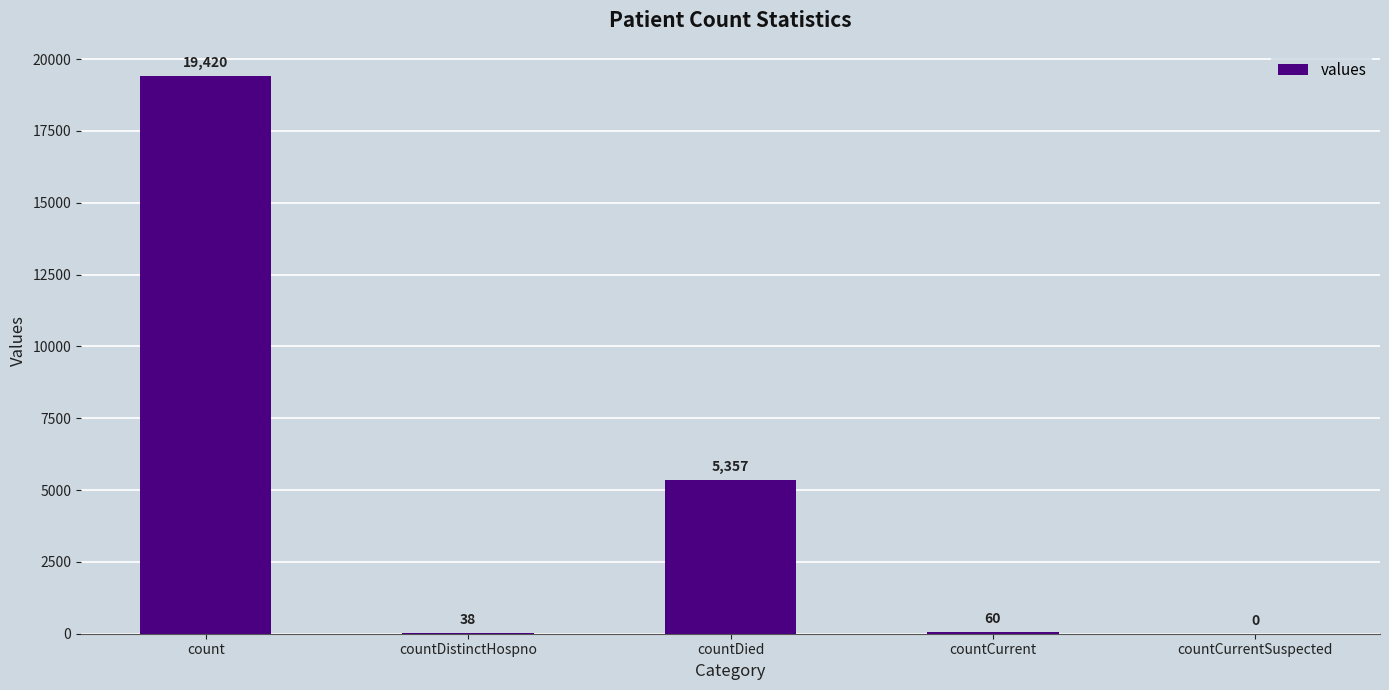

Are the bars grouped side by side (vs. stacked)?

No